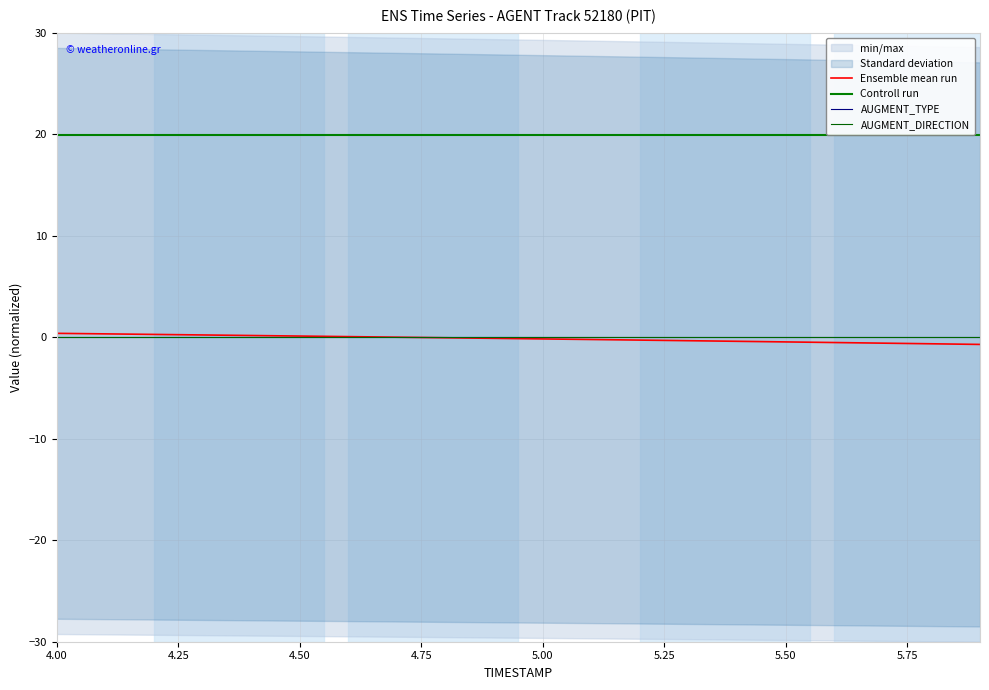

Which series has the largest total across all categories?

Controll run